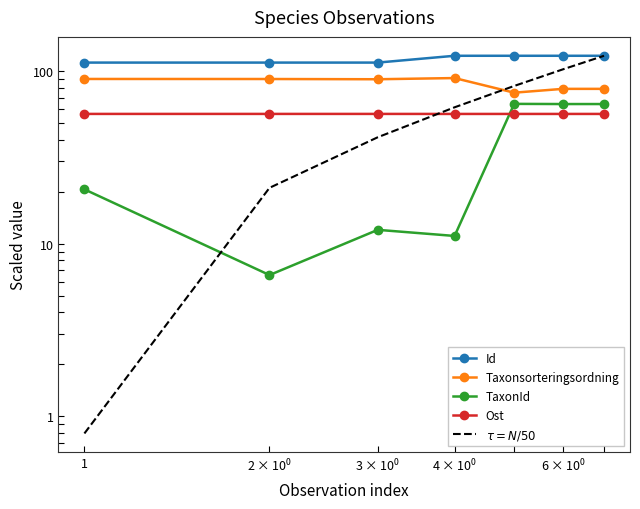

What is the highest value of the Id series?

122.2